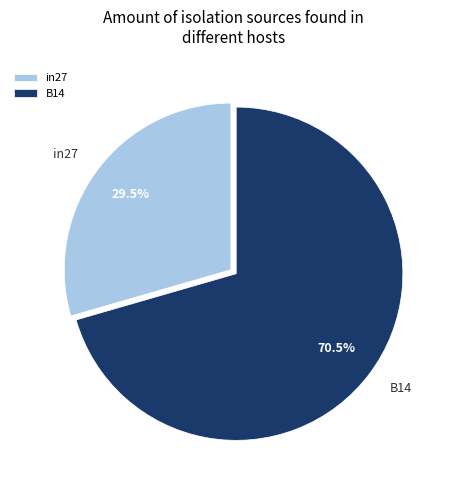

Combined, do in27 and B14 account for over 50%?

Yes